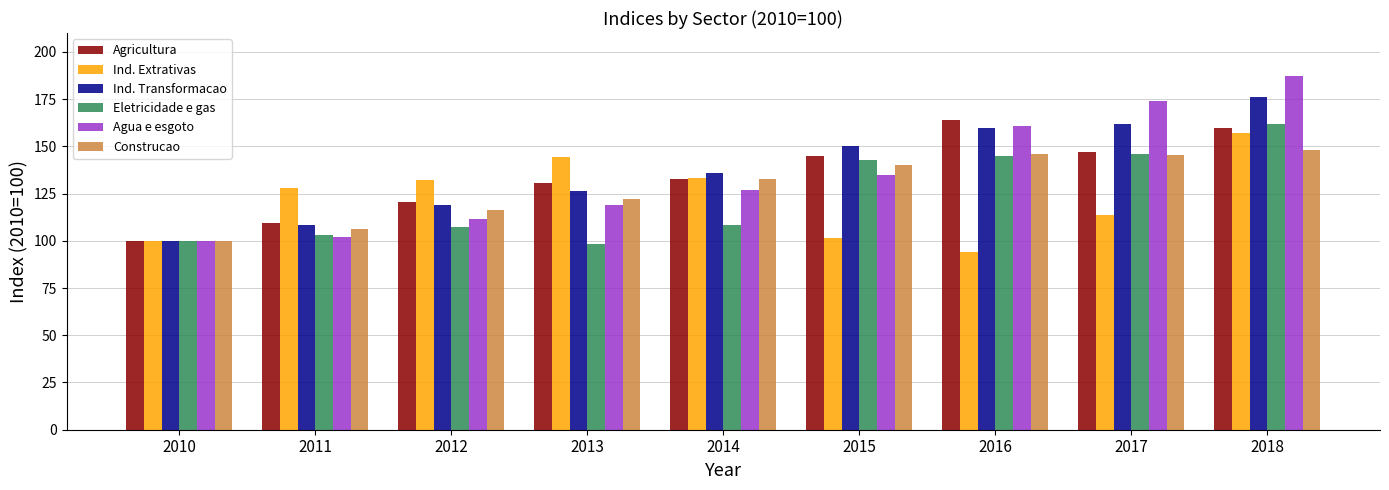

How many values in the Ind. Transformacao series exceed 136?

5